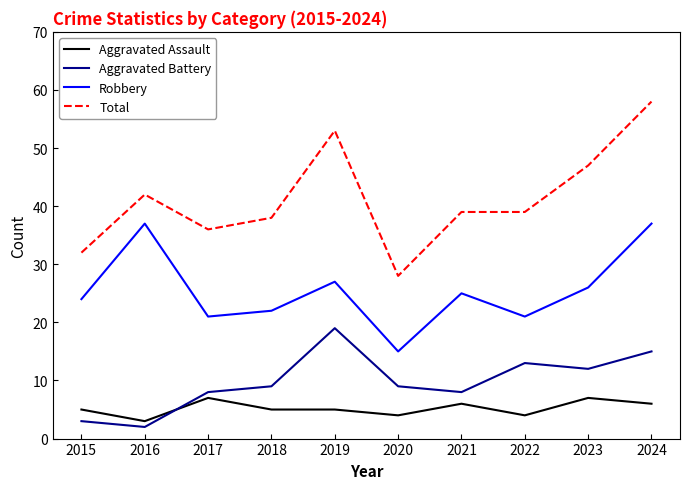

True or false: Robbery has a value of 44 at 2023.

False